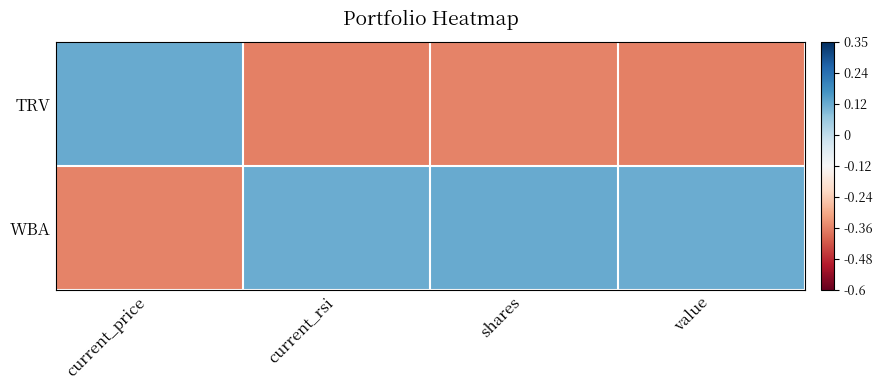

At which category is the sum across all series the highest?

current_price